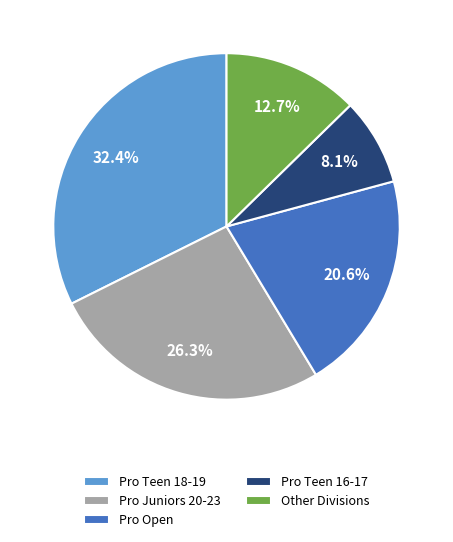

Is there a majority slice in this chart?

No